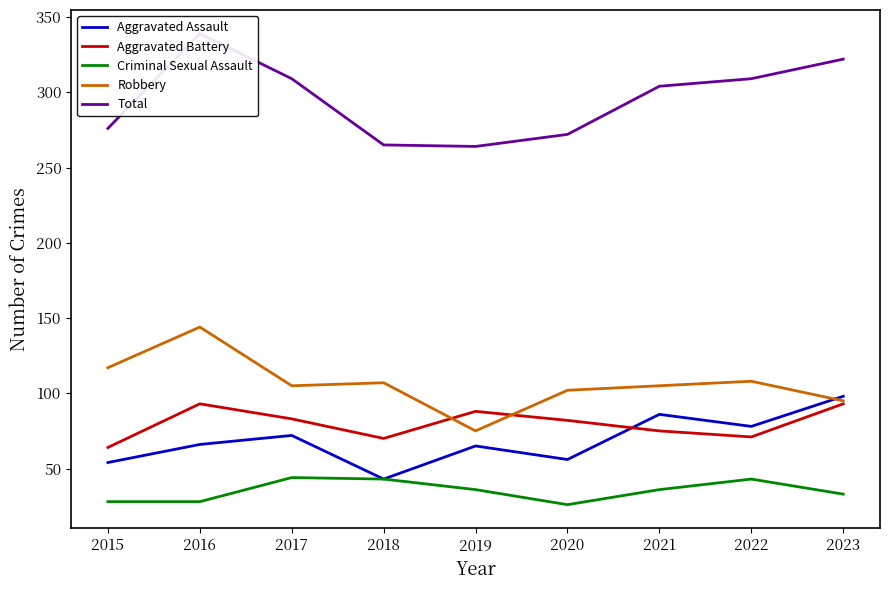

True or false: Total and Robbery cross at least once.

False